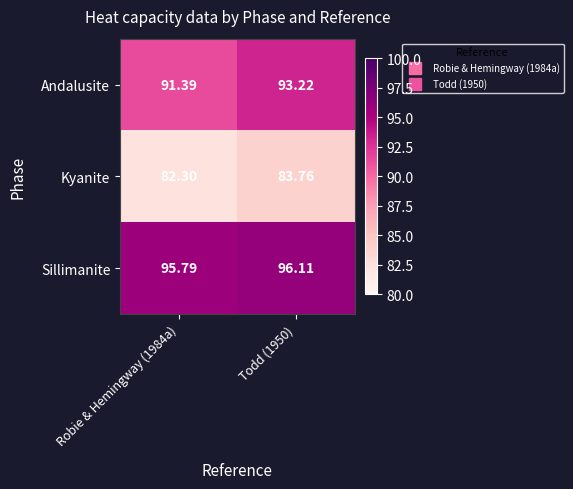

Which series changed the most between Robie & Hemingway (1984a) and Todd (1950)?

Andalusite